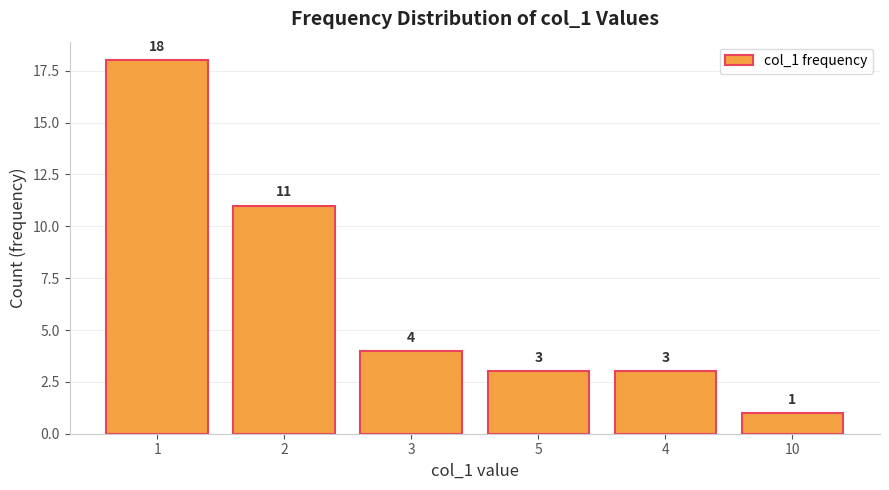

The value at 3 is 1. True or false?

False